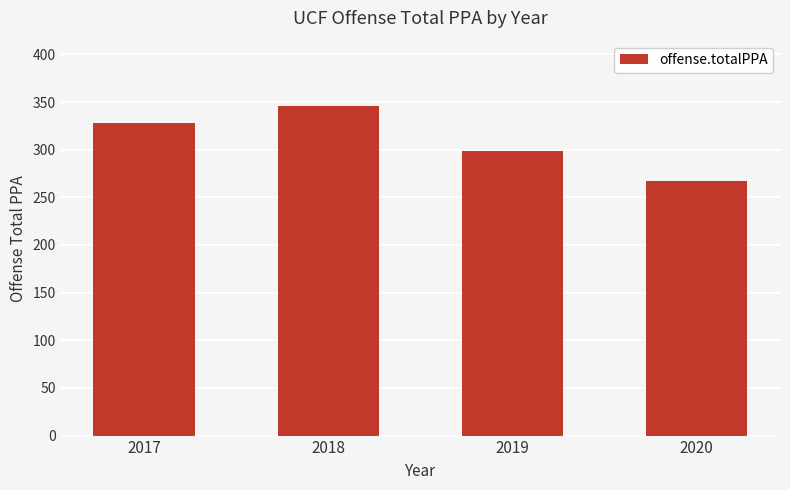

What is the difference between the values at 2017 and 2020?

61.6